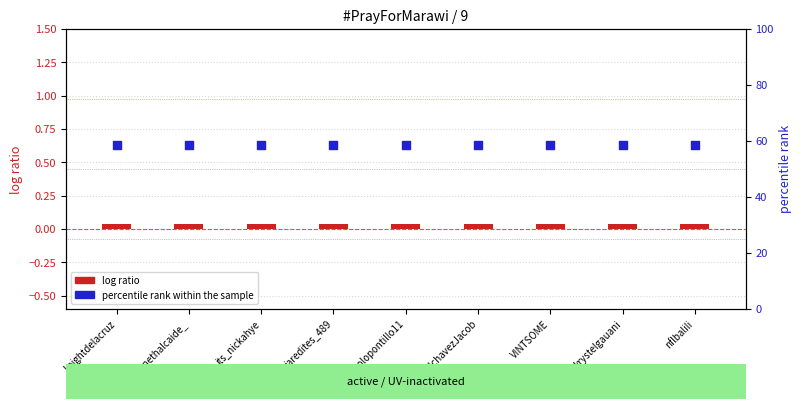

What is the total value across all series at krystelgauani?

58.5